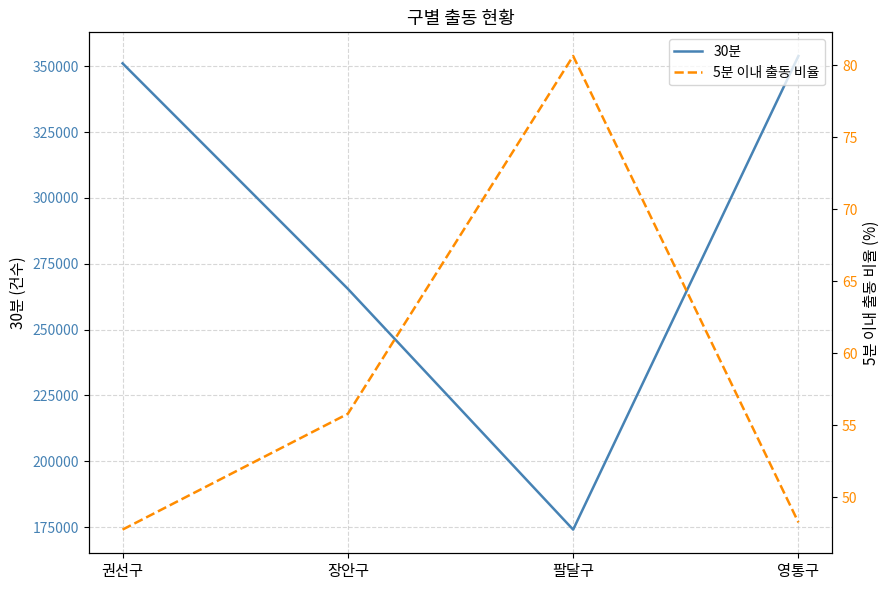

True or false: 5분 이내 출동 비율 and 30분 cross at least once.

False